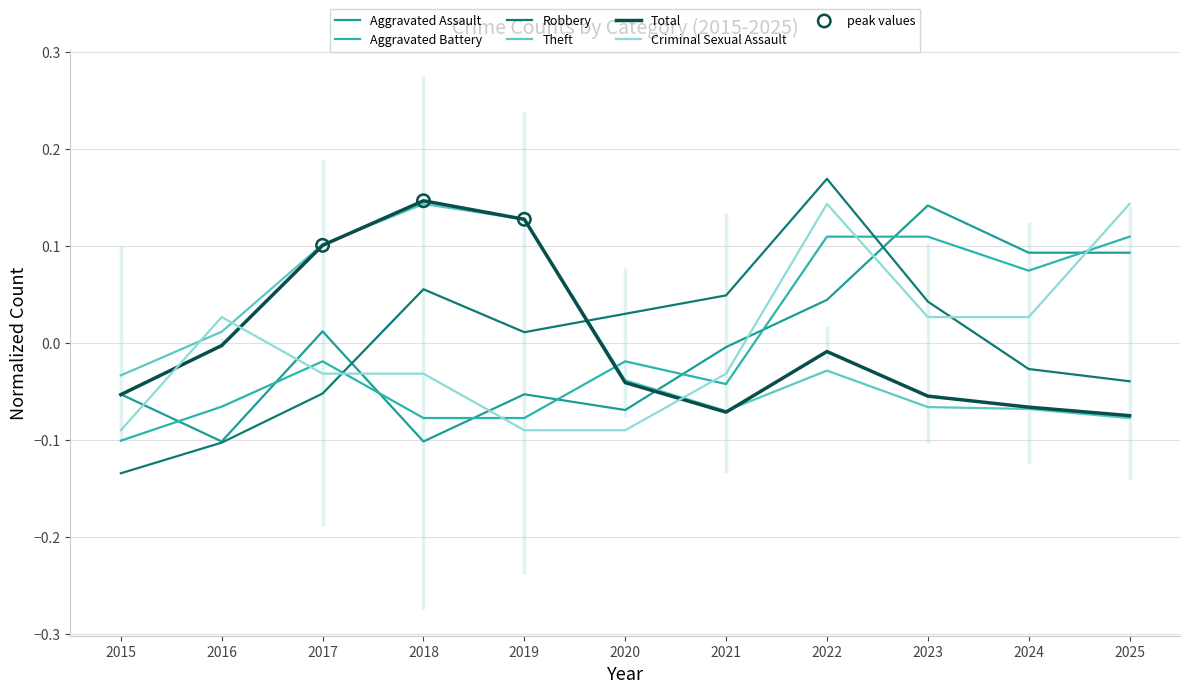

Which series has the largest total across all categories?

Total